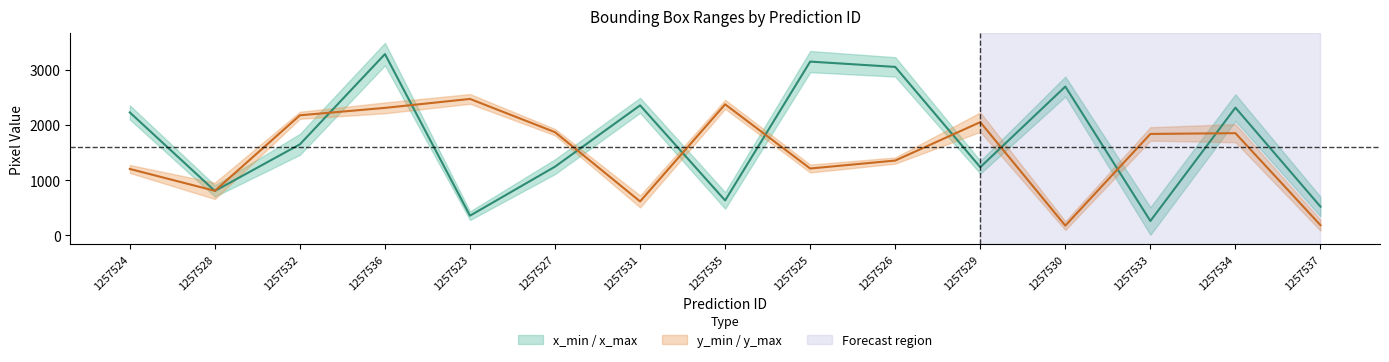

What is the lowest value of the y_min series?

178